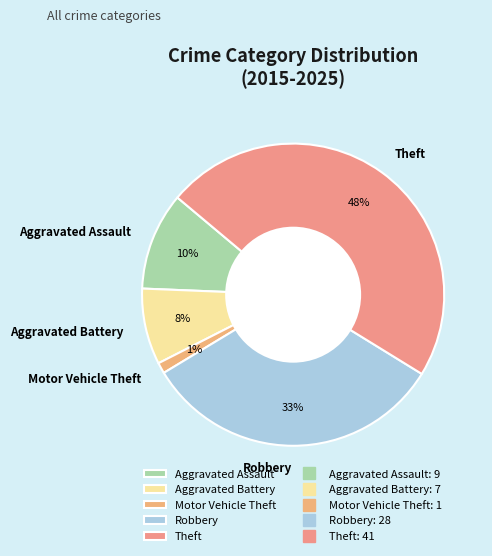

To the nearest percent, what is the combined percentage of Robbery and Aggravated Battery?

41%